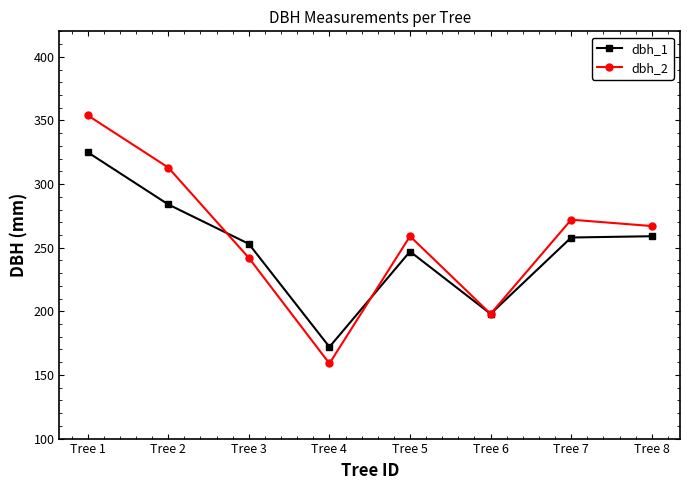

What is the approximate value of dbh_2 at Tree 6?

198